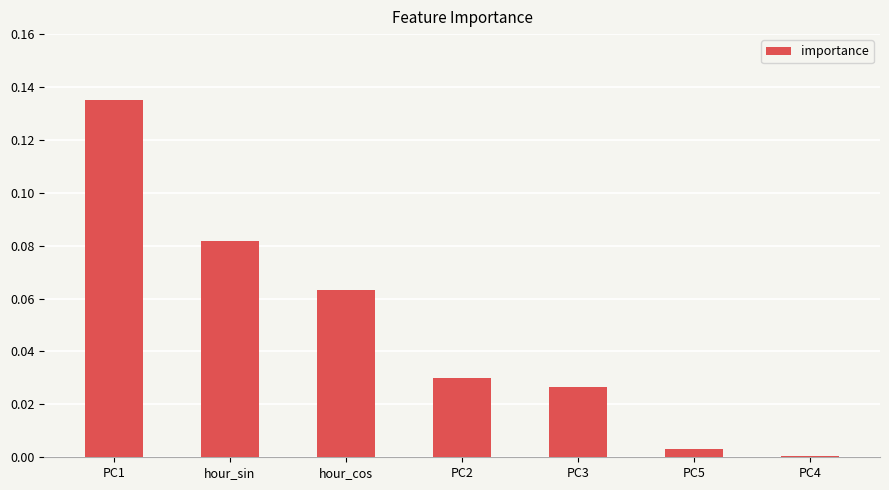

Which category has the highest value across all series?

PC1